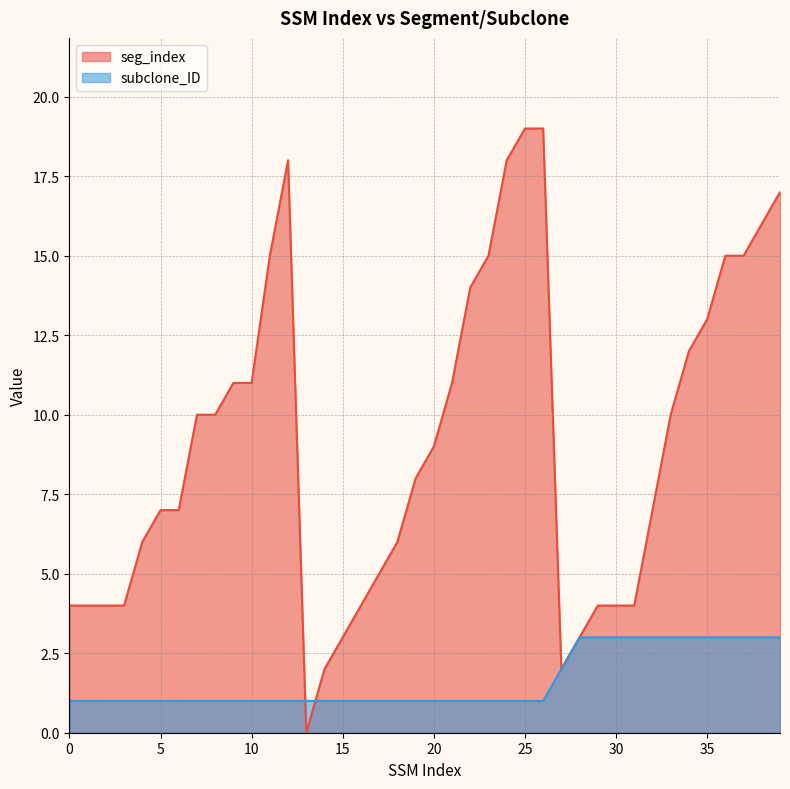

True or false: subclone_ID has more than 0 interior local peaks.

False